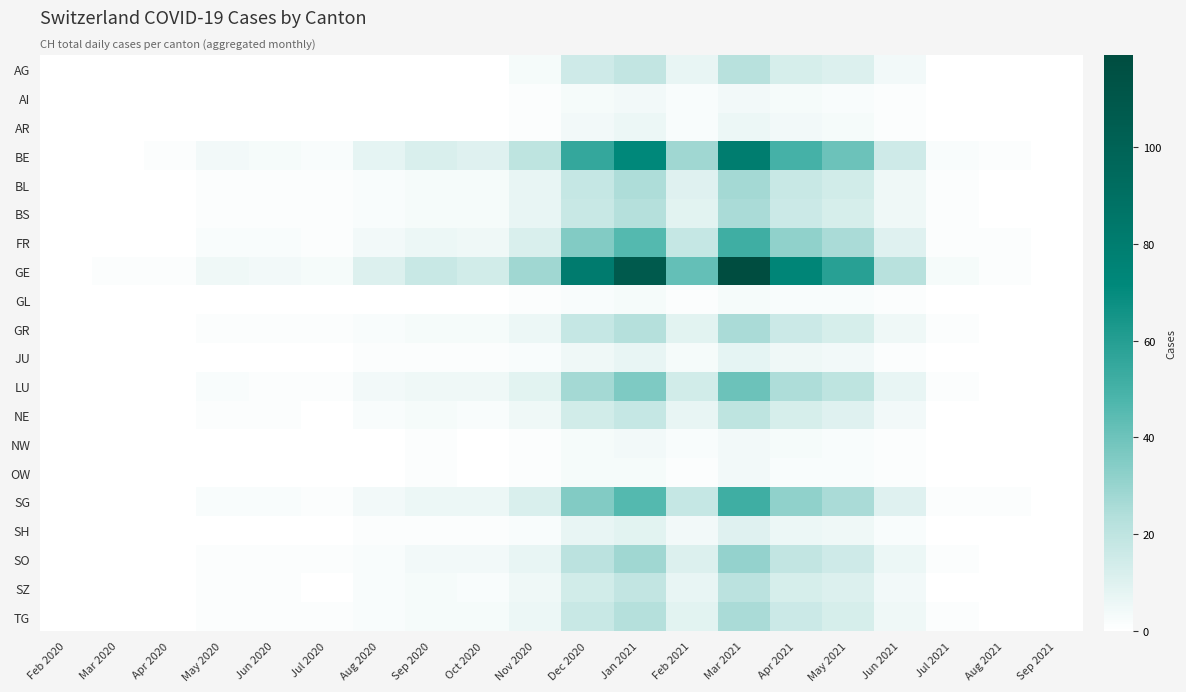

Which series has the largest total across all categories?

GE